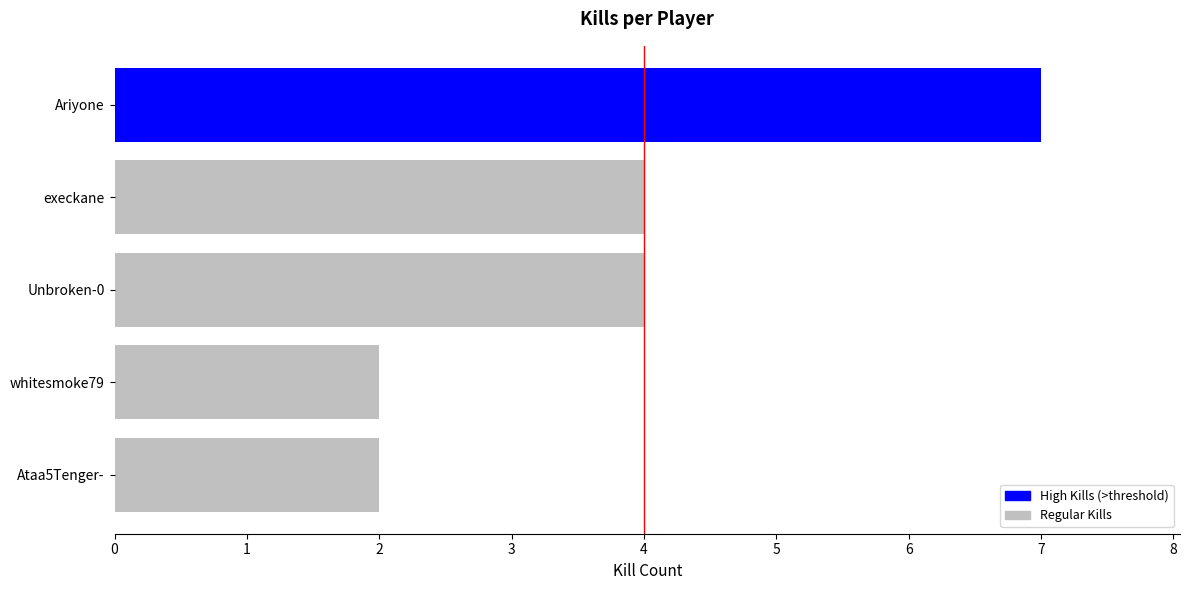

Are the bars grouped side by side (vs. stacked)?

No